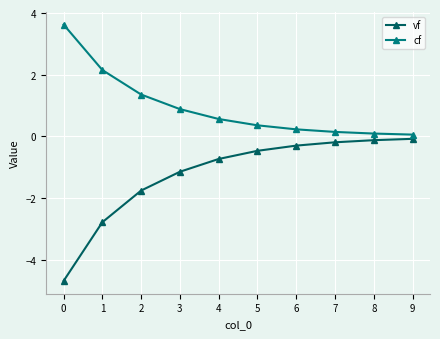

Is the value of cf at 1 greater than the value of vf at 5?

Yes